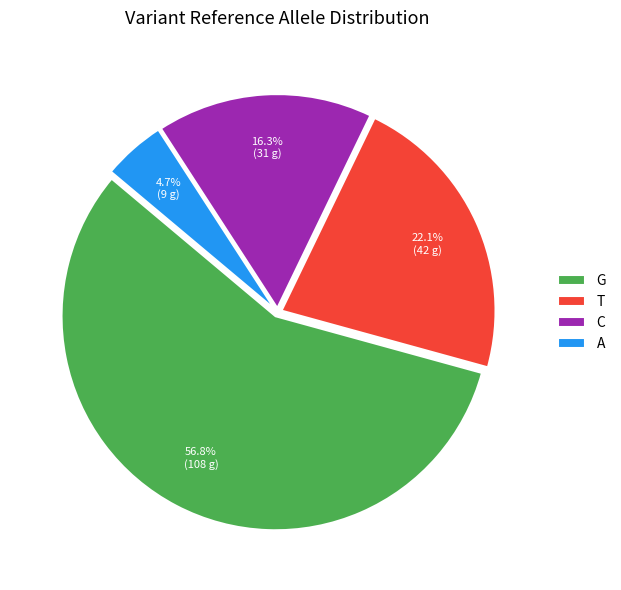

What is the largest slice in the pie chart?

G